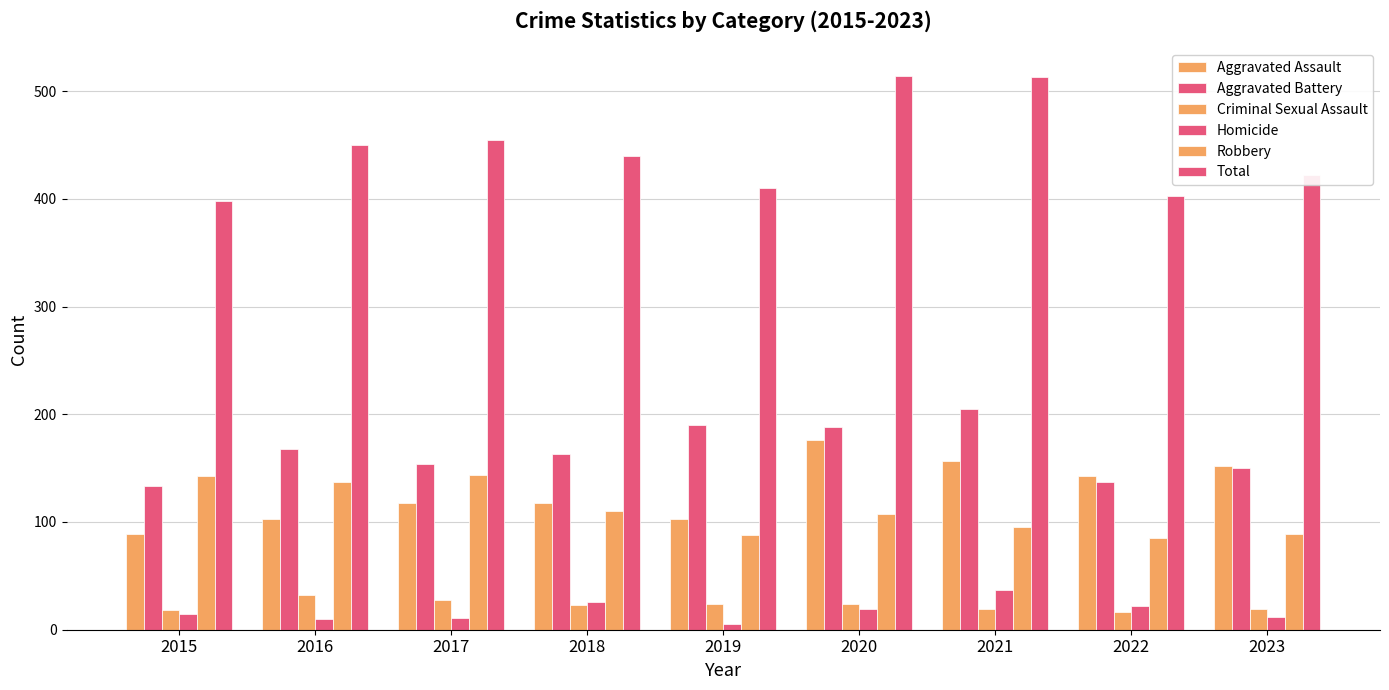

Count the number of data series in this chart.

6